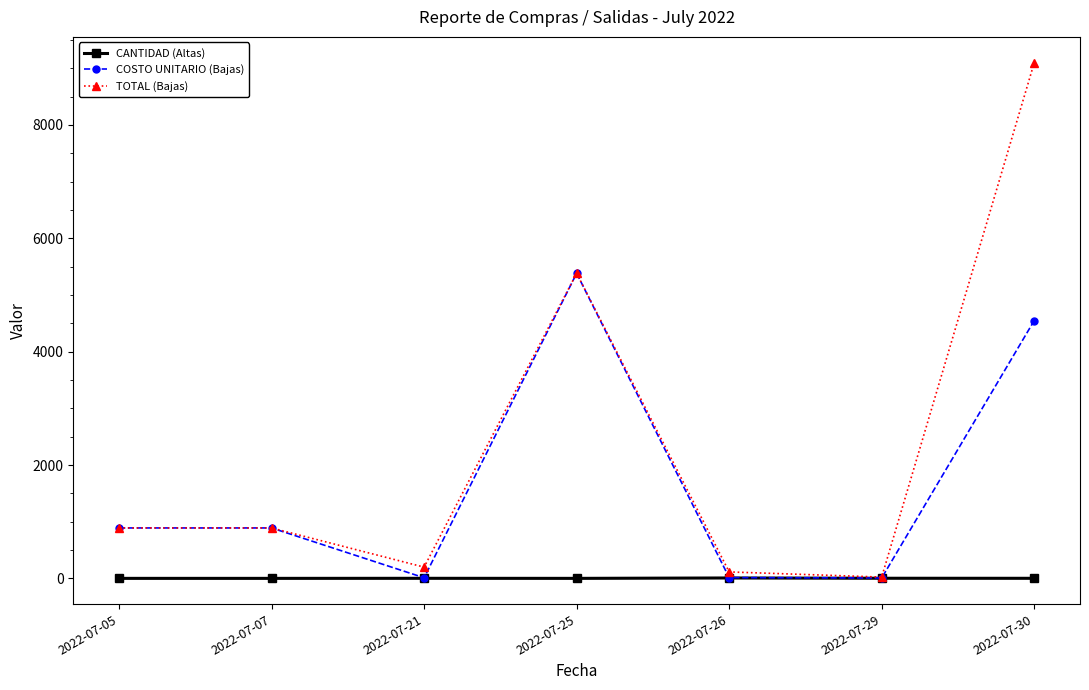

At which label does COSTO UNITARIO (Bajas) first exceed 890?

2022-07-05